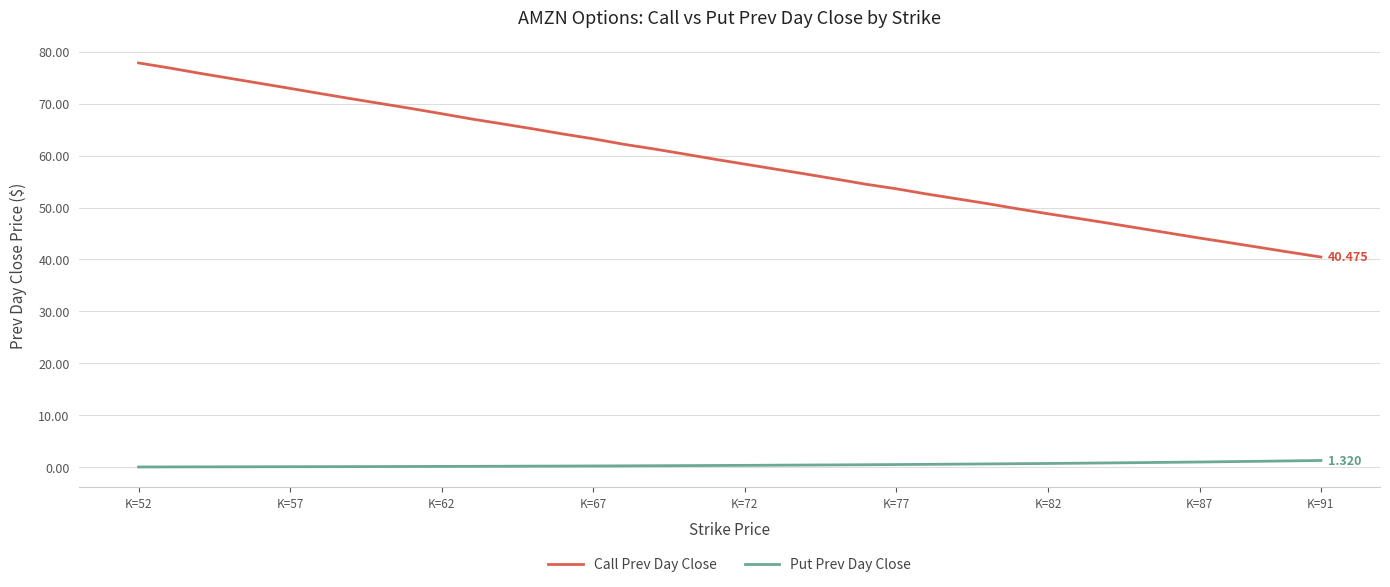

How many lines are shown in the chart?

2